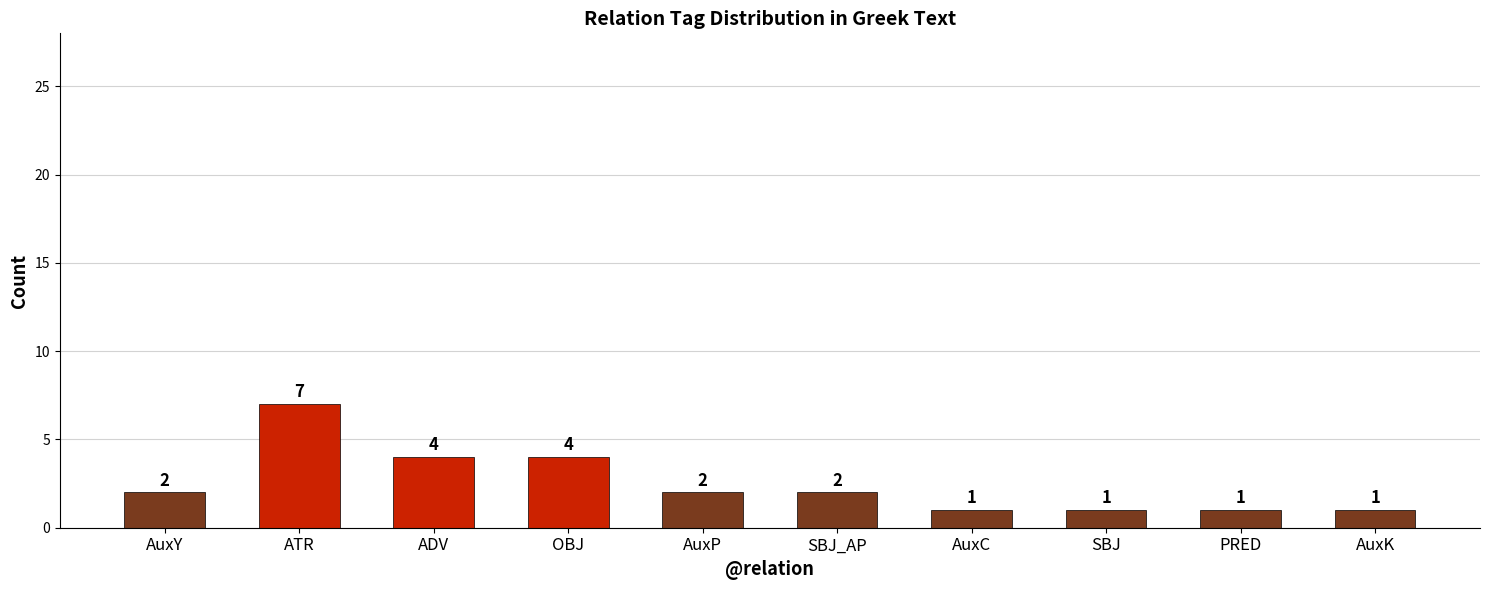

What is the label of the 5th bar from the right?

SBJ_AP